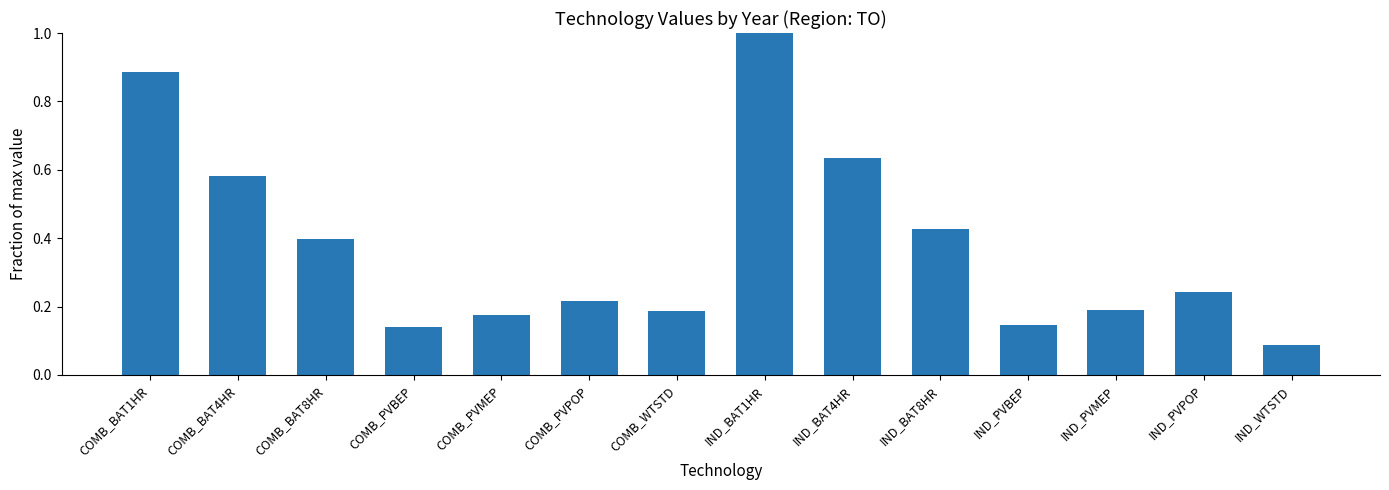

Does the chart contain stacked bars?

No